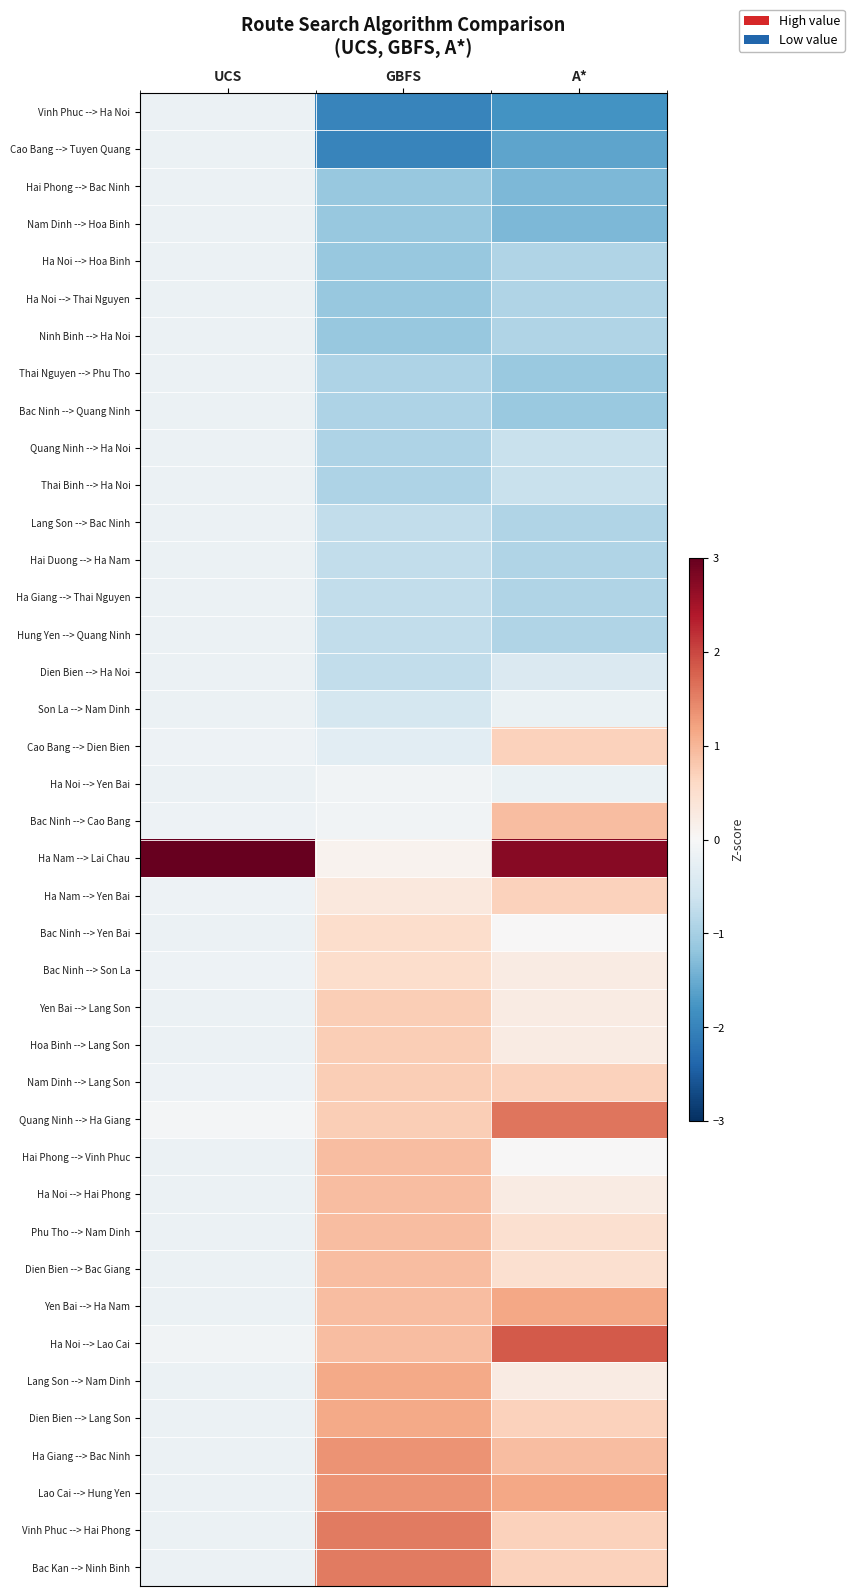

What is the smallest value displayed?

-2.0